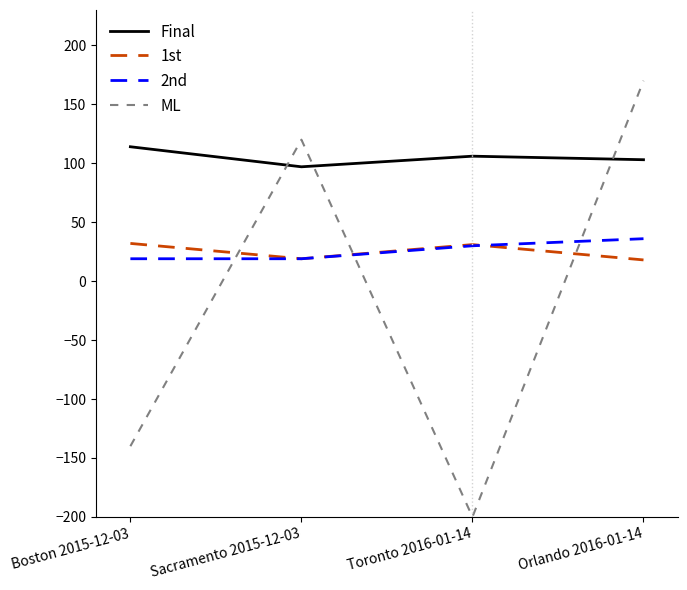

How many 2nd values are between 19 and 36?

4